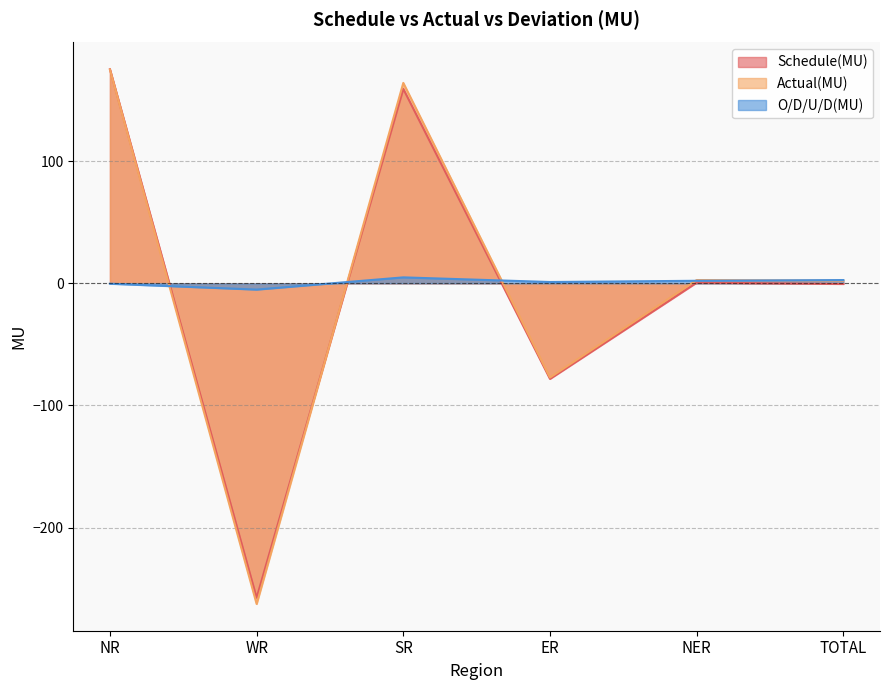

What is the difference between the O/D/U/D(MU) values at TOTAL and NR?

3.0